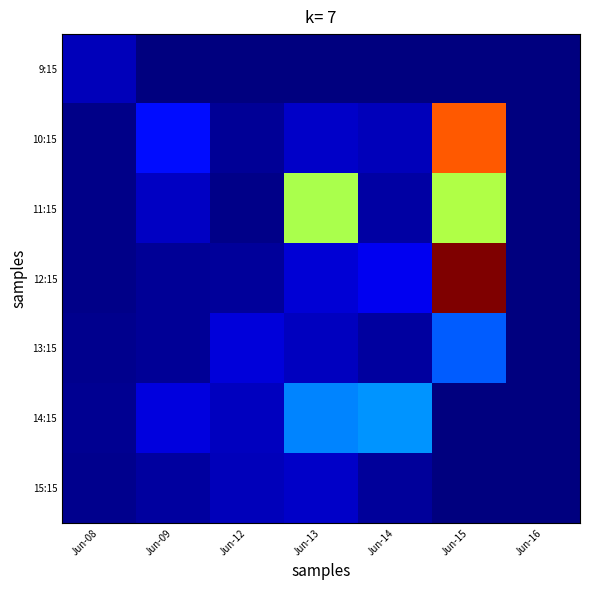

Which has a higher value, Jun-16 or Jun-15?

Jun-16